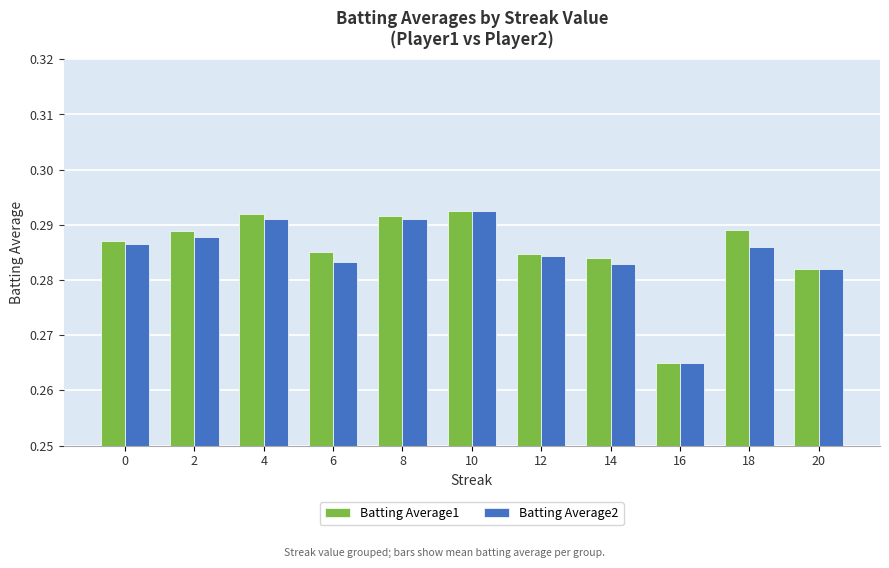

Between 10 and 14, which series saw the biggest shift?

Batting Average2